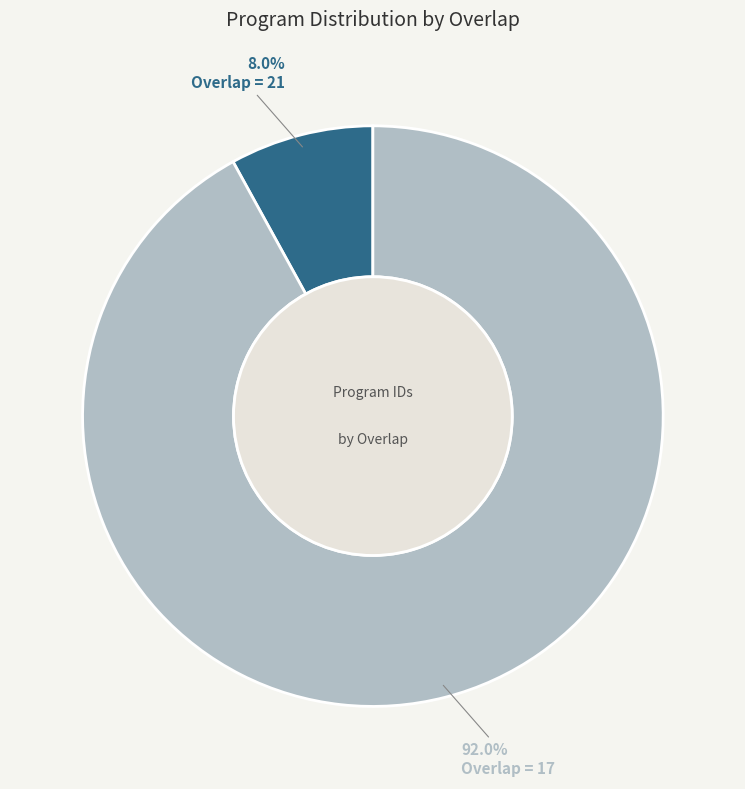

How many segments does this pie chart have?

2